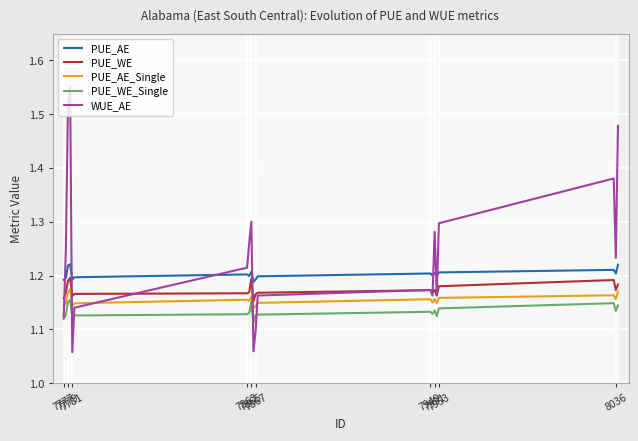

True or false: PUE_AE and PUE_AE_Single intersect in this chart.

False